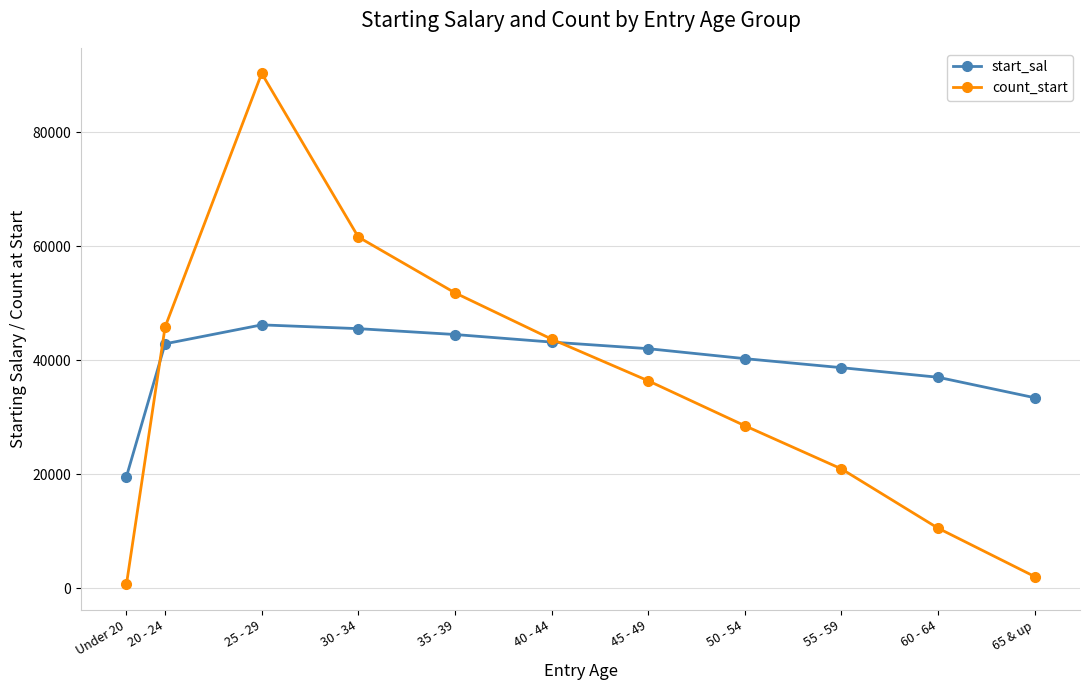

How many interior local peaks does the count_start series have?

1